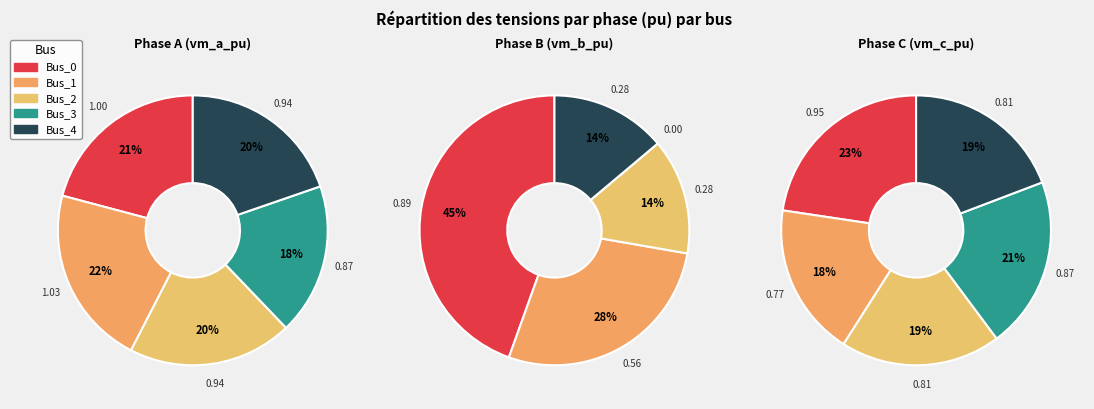

Is values_a the majority of the pie?

No